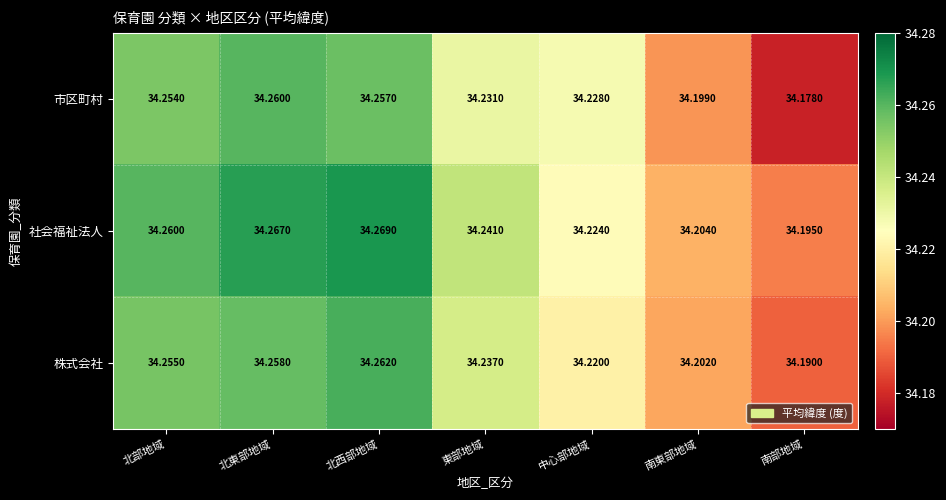

Is the value of 市区町村 at 東部地域 greater than the value of 社会福祉法人 at 中心部地域?

Yes